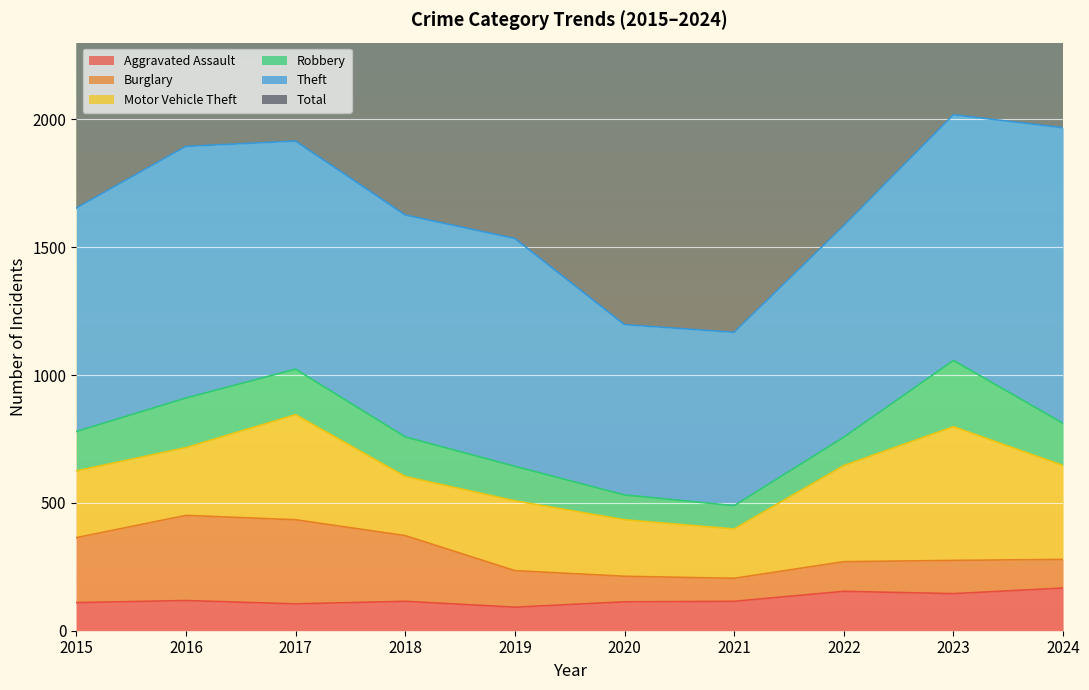

At which category is the sum across all series the highest?

2023